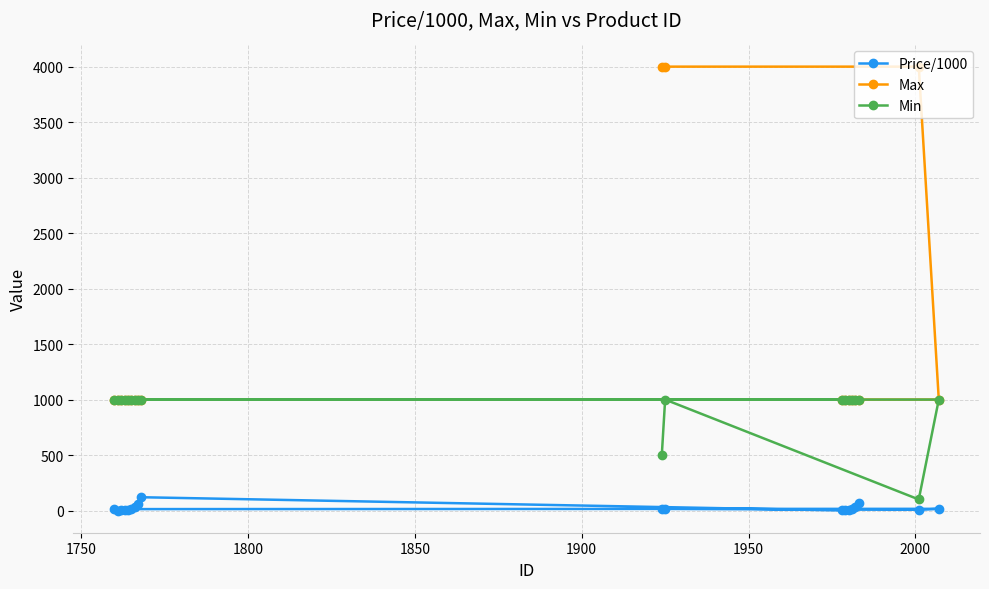

How many lines are shown in the chart?

3